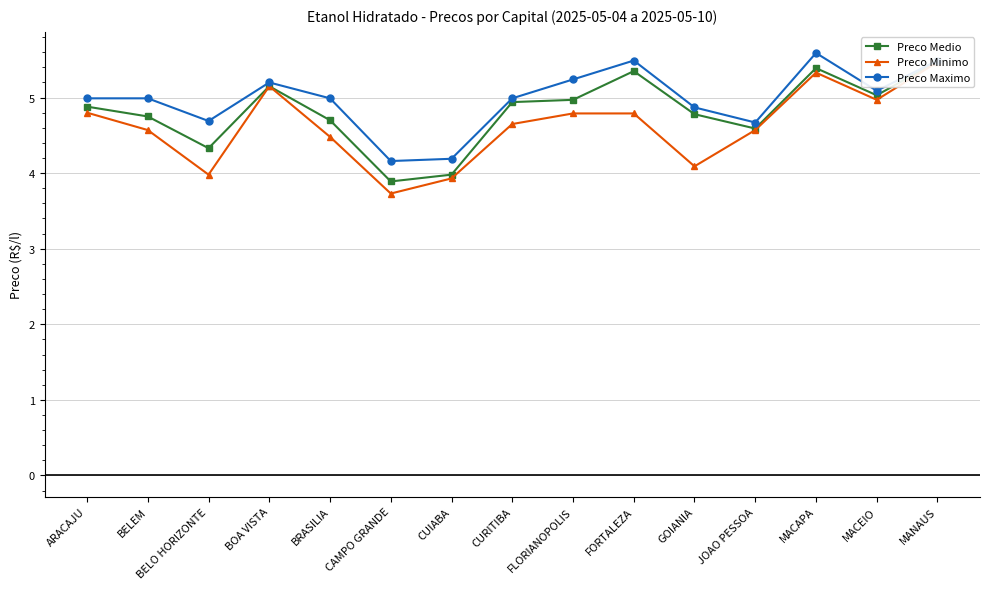

Rank the series by their average value, from lowest to highest.

Preco Minimo, Preco Medio, Preco Maximo